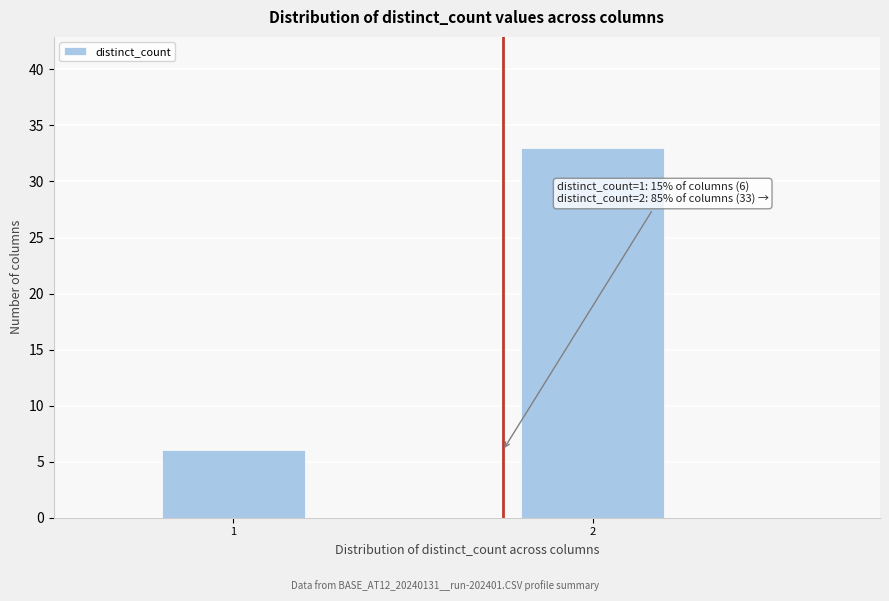

Reading left to right, transcribe all the data shown in this chart.

1=6	2=33